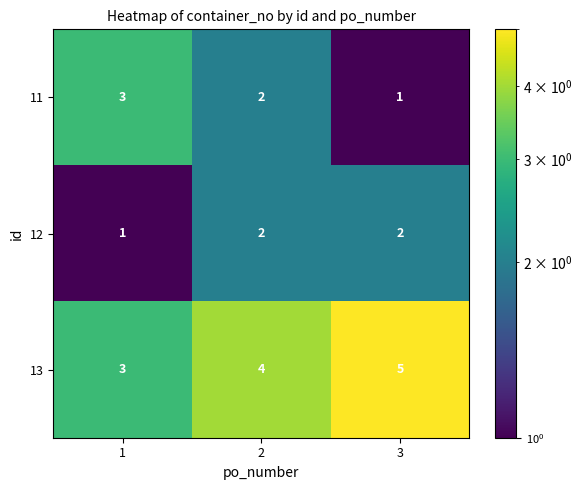

How many 11 values are between 1 and 3?

3